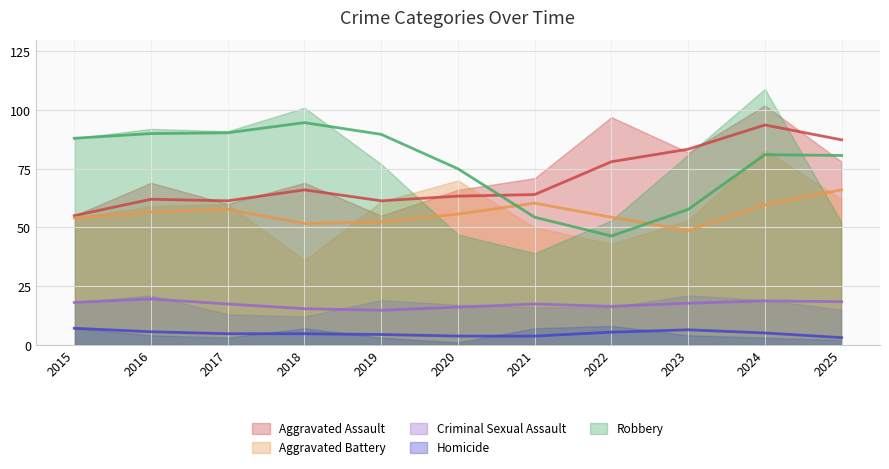

Reading right to left, list all the values displayed in this chart.

Aggravated Assault: 78	102	82	97	71	66	55	69	60	69	55
Aggravated Battery: 62	83	53	43	50	70	61	36	60	59	54
Criminal Sexual Assault: 15	19	21	16	16	17	19	12	13	21	18
Homicide: 2	3	4	8	7	1	3	7	3	4	7
Robbery: 52	109	81	53	39	47	77	101	91	92	88